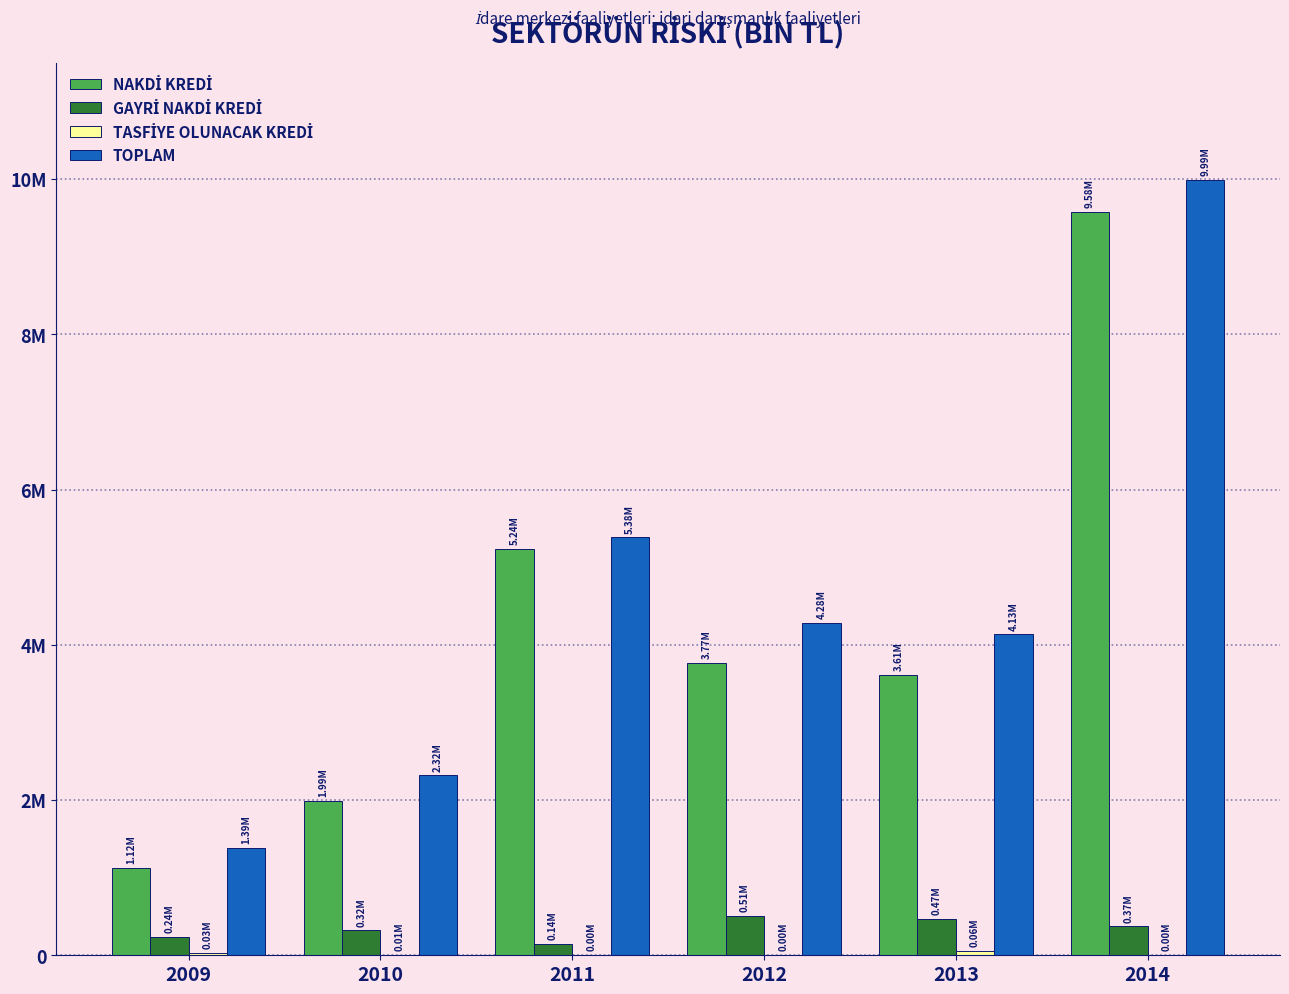

At which label is TASFİYE OLUNACAK KREDİ closest to 28118?

2009